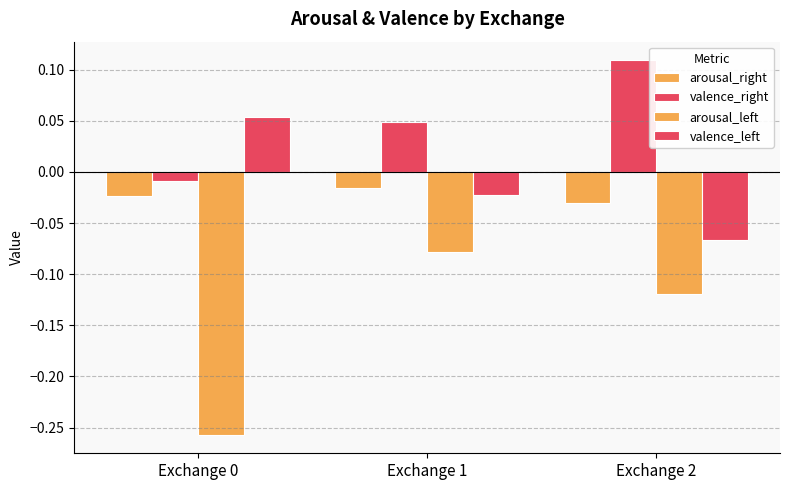

At which category is the sum across all series the highest?

Exchange 1